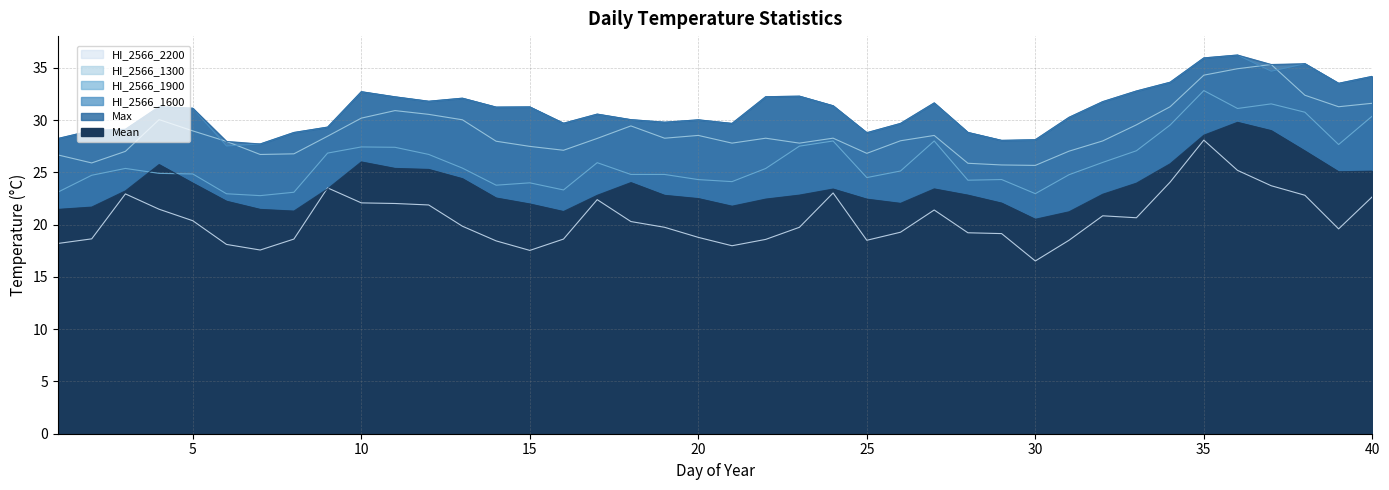

Is it true that HI_2566_1600 equals 49.6 at 21?

False